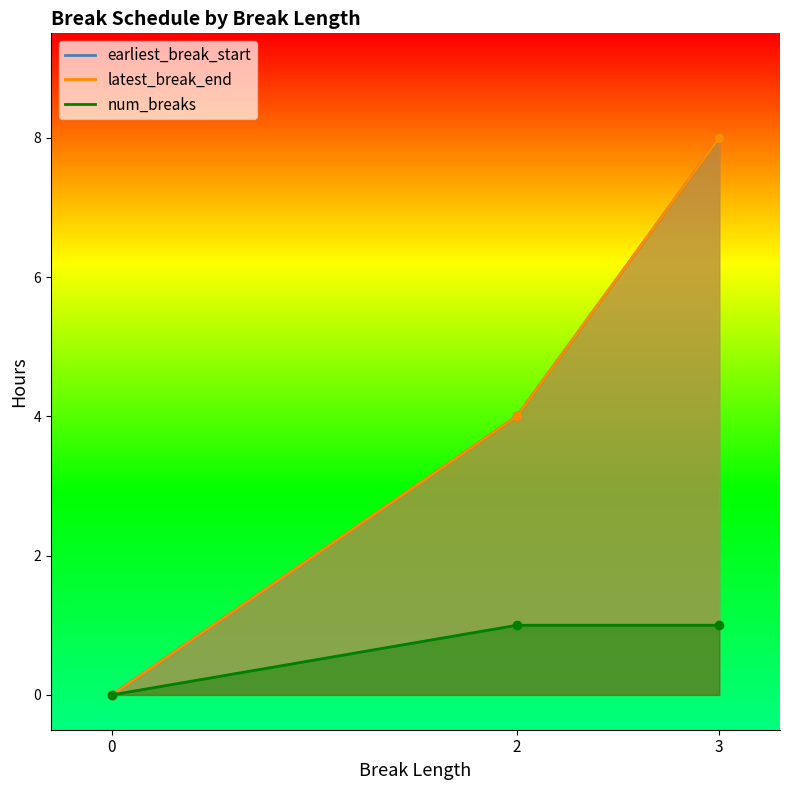

Reading left to right, what are all the values shown in this chart?

earliest_break_start: 0	4	8
latest_break_end: 0	4	8
num_breaks: 0	1	1